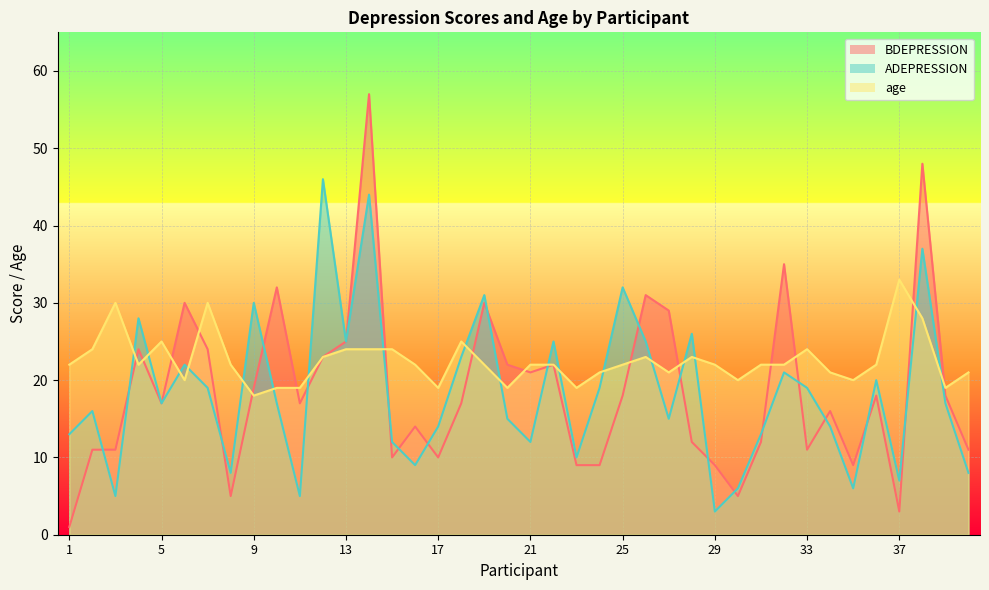

Where is the first local minimum for age?

4